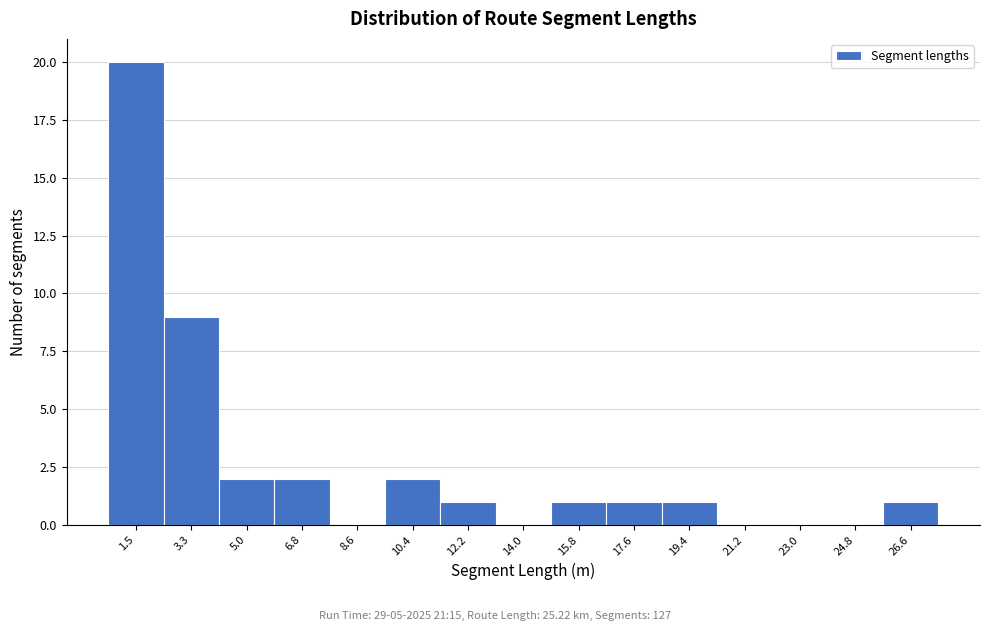

Reading right to left, list all the values displayed in this chart.

26.6=1	24.8=0	23.0=0	21.2=0	19.4=1	17.6=1	15.8=1	14.0=0	12.2=1	10.4=2	8.6=0	6.8=2	5.0=2	3.3=9	1.5=20